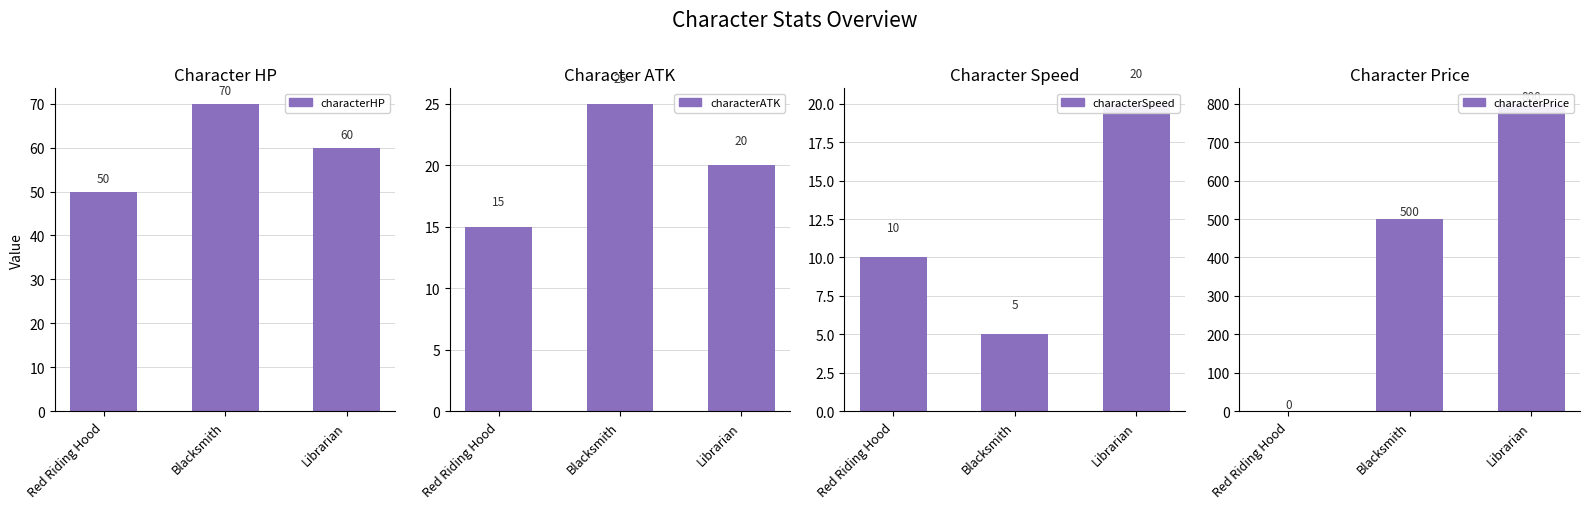

Count the number of data series in this chart.

4